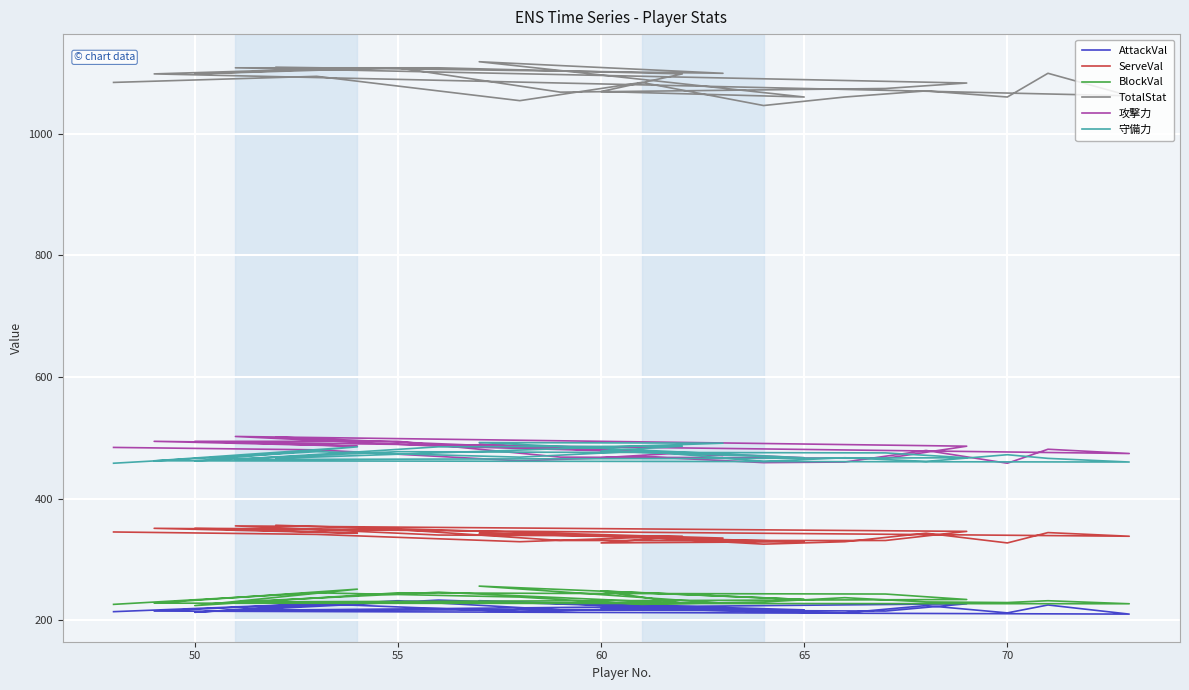

At how many categories does at least one series exceed 343?

25